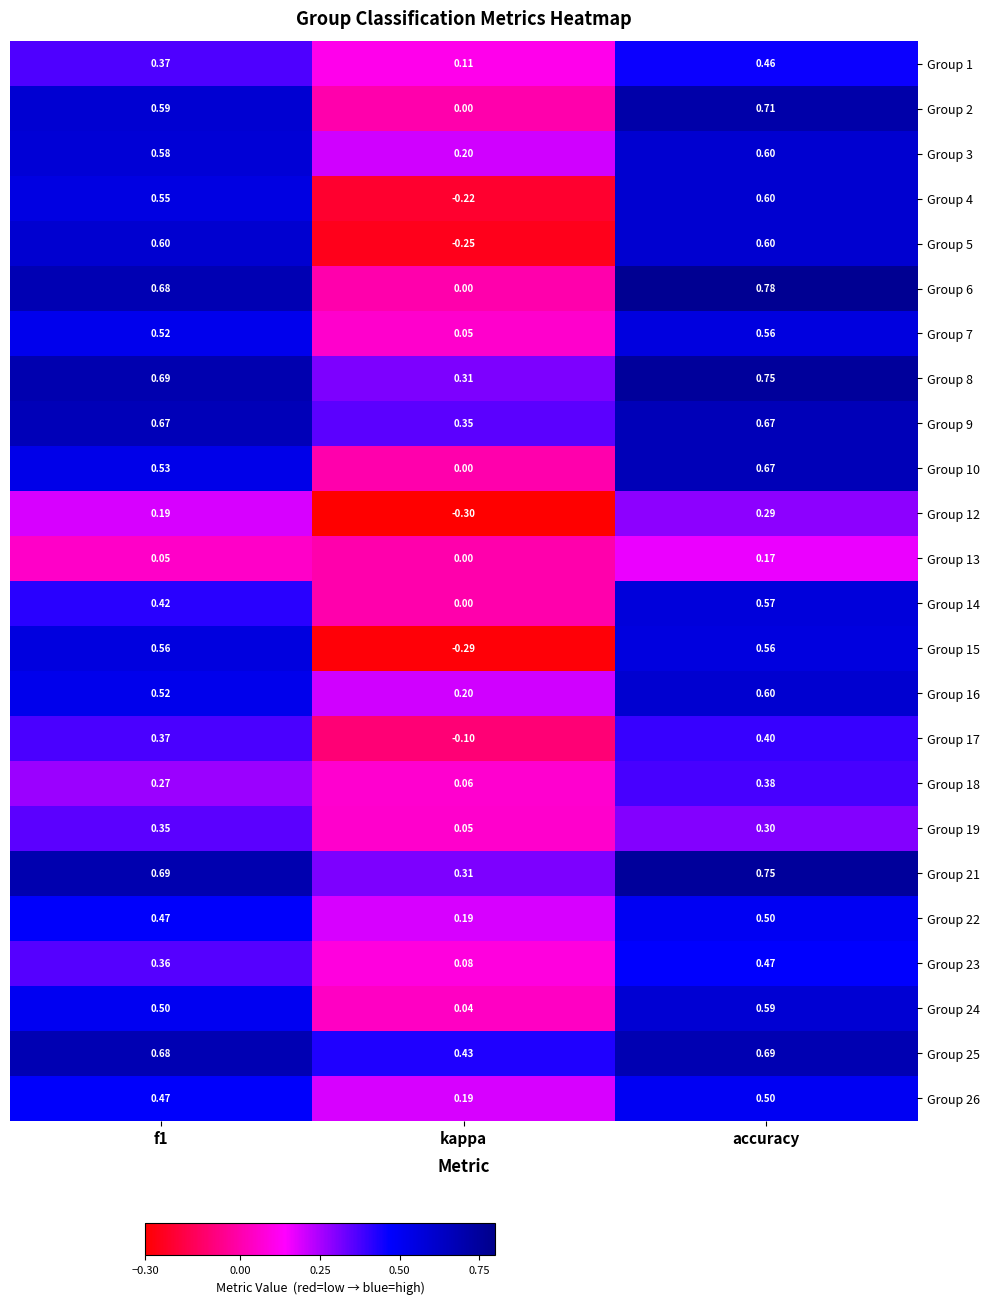

Which category has the lowest value in the Group 6 series?

kappa